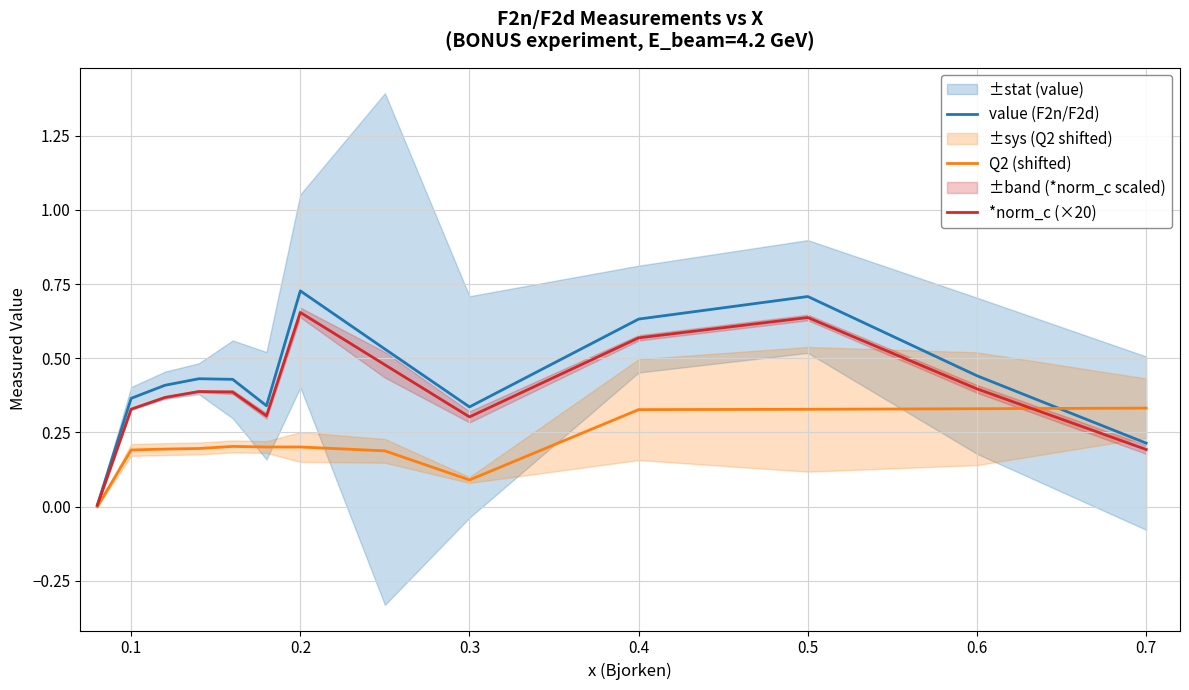

Is it true that Q2 (shifted) equals 0.1 at 0.3?

True